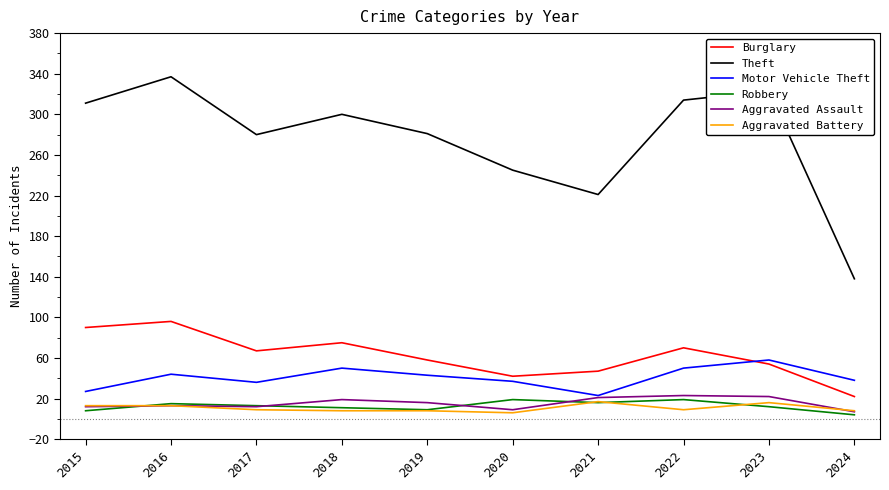

What is the difference between the highest and lowest values at 2023?

311